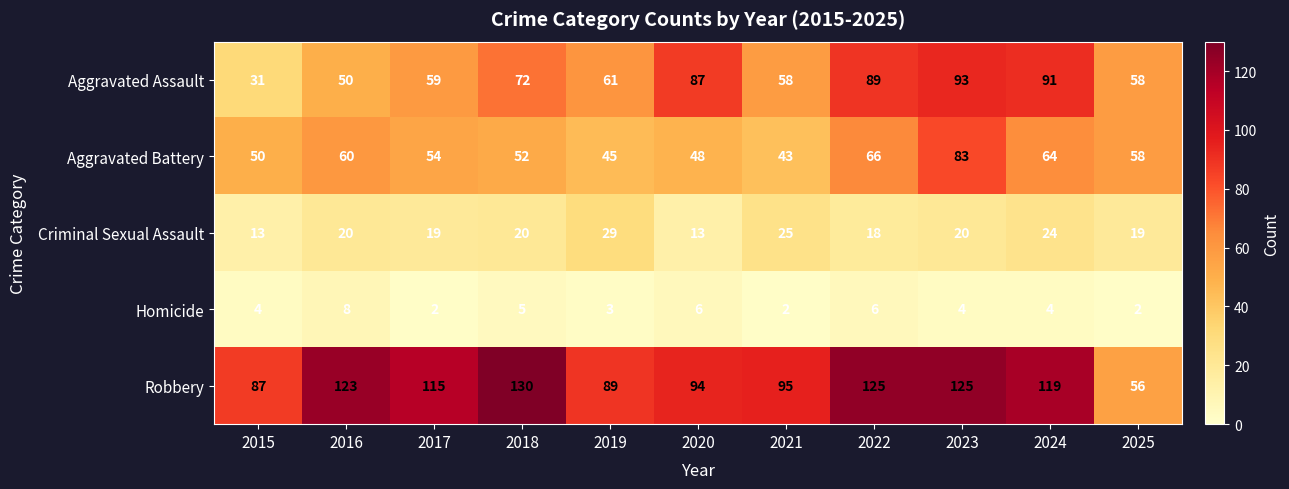

The value of Criminal Sexual Assault at 2025 is 19. True or false?

True